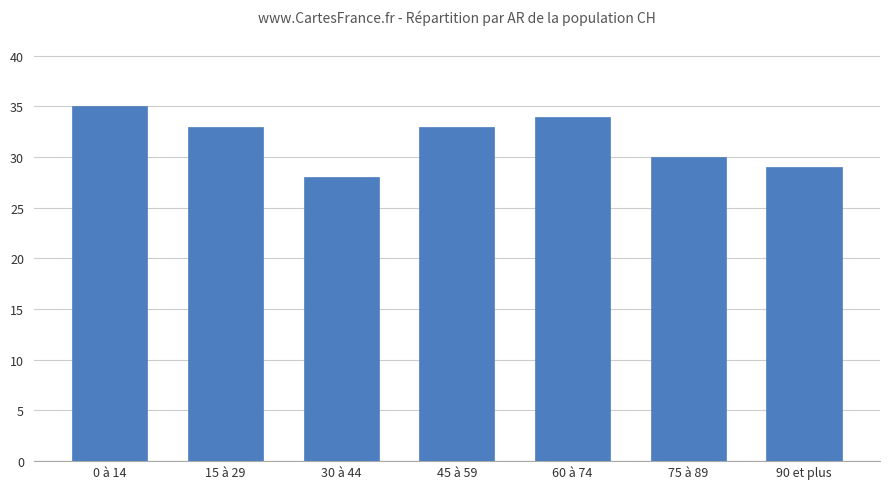

What is the value of the 7th bar from the left?

29